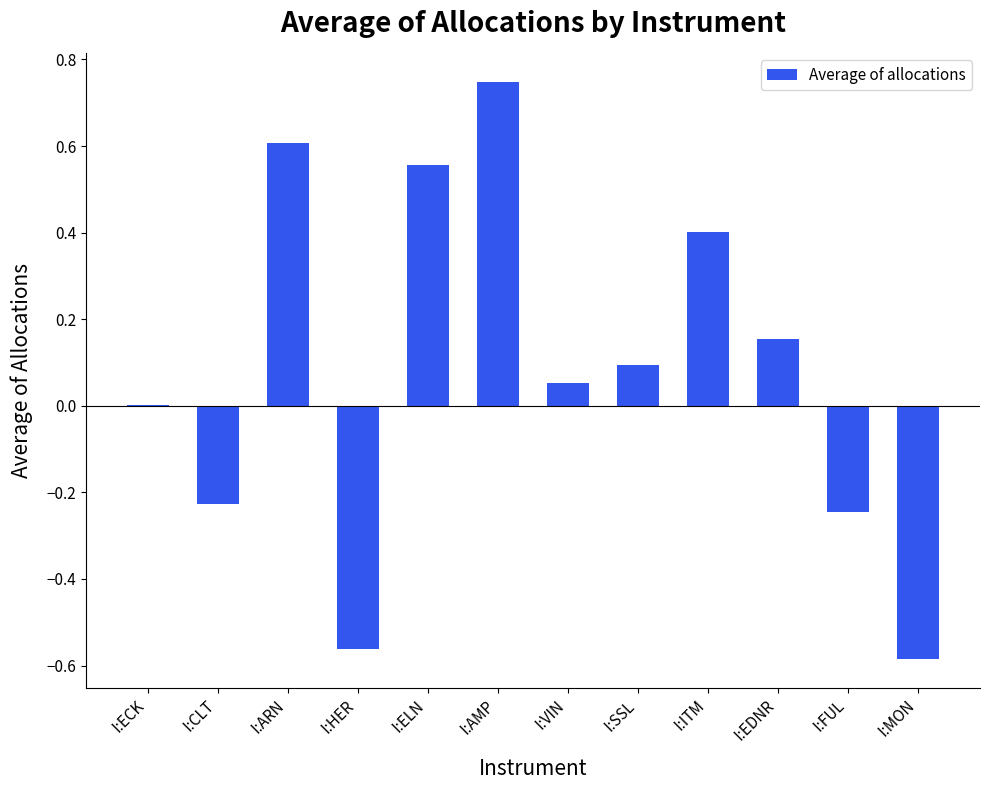

At which category does the chart reach its peak across all series?

I:AMP